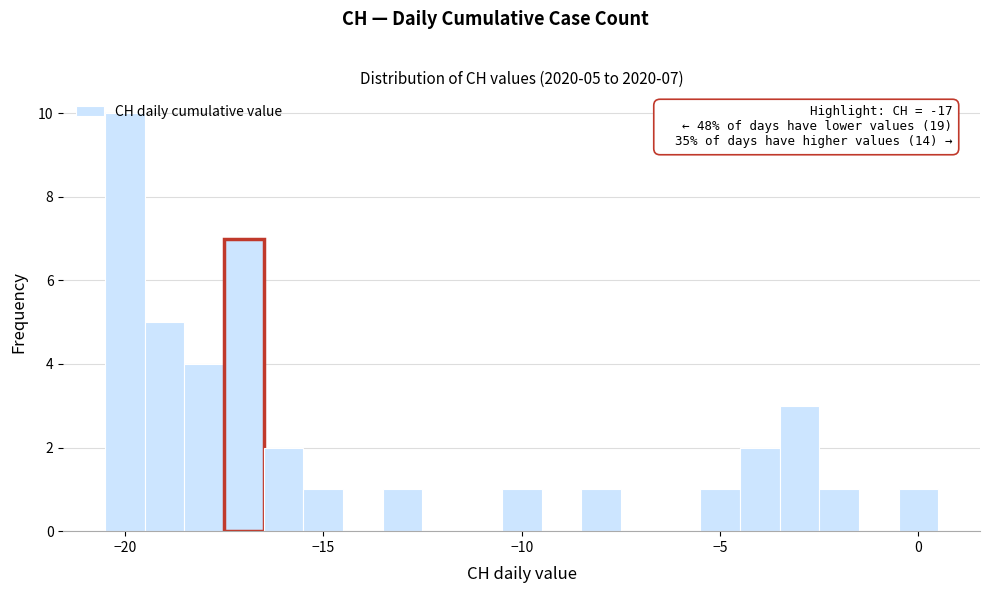

Around what value on the x-axis is the tallest bar? Give the approximate position of its centre, as read against the axis.

-20.0